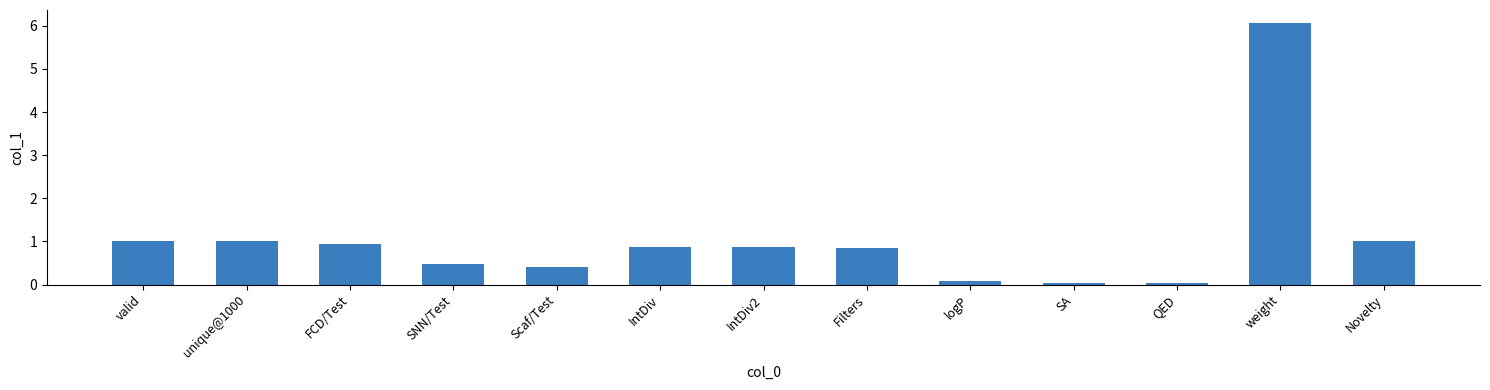

What is the average value?

1.0